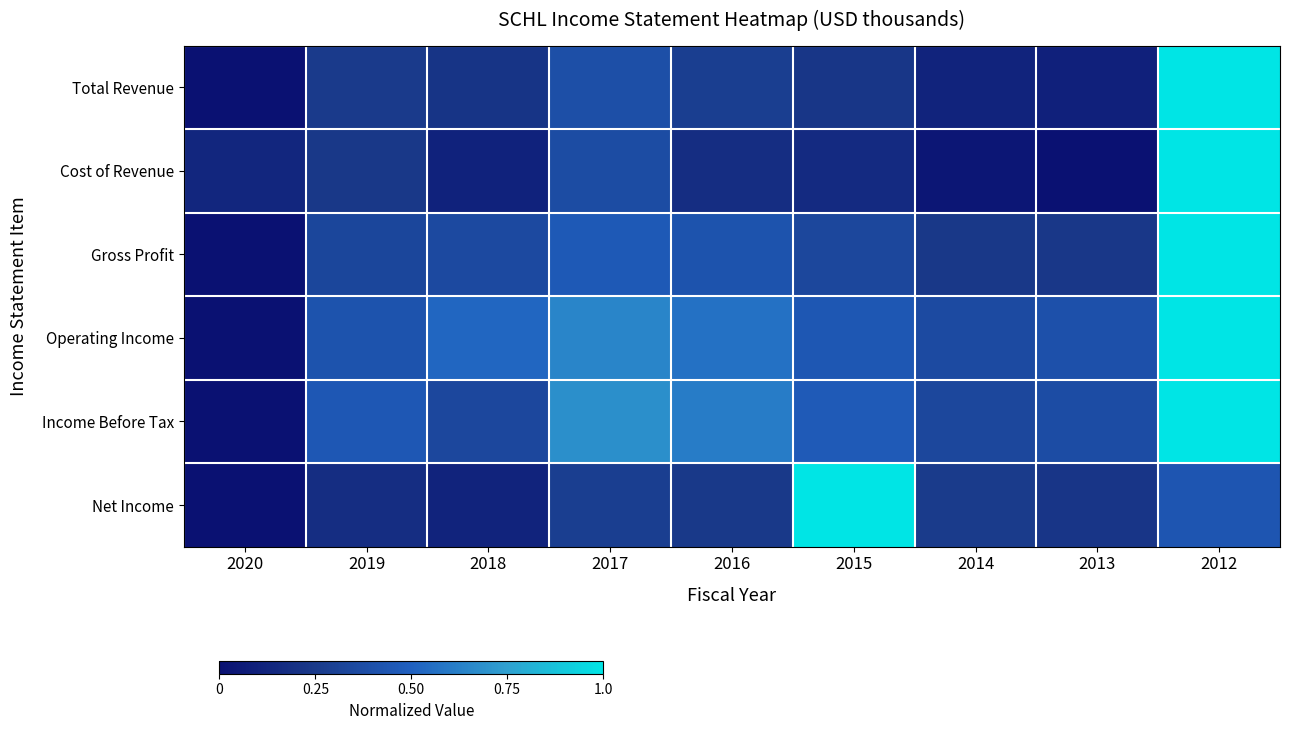

Between 2015 and 2013, which series saw the biggest shift?

Net Income